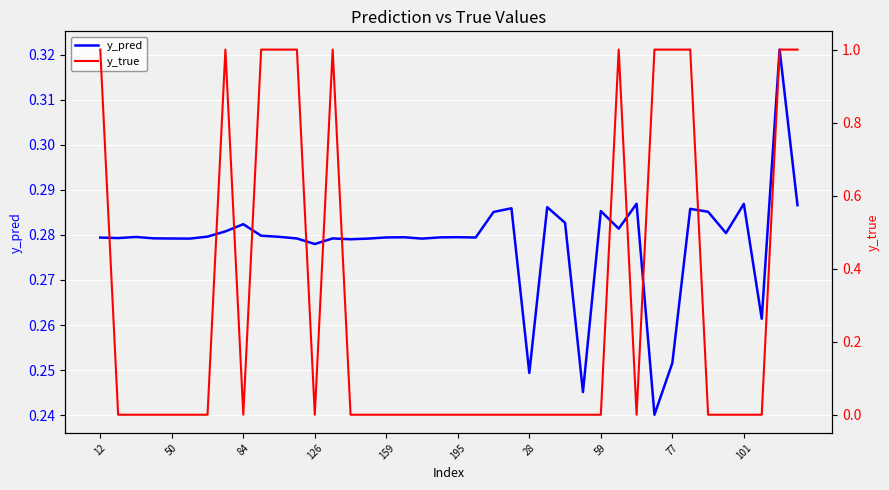

Rank the series by their average value, from lowest to highest.

y_pred, y_true